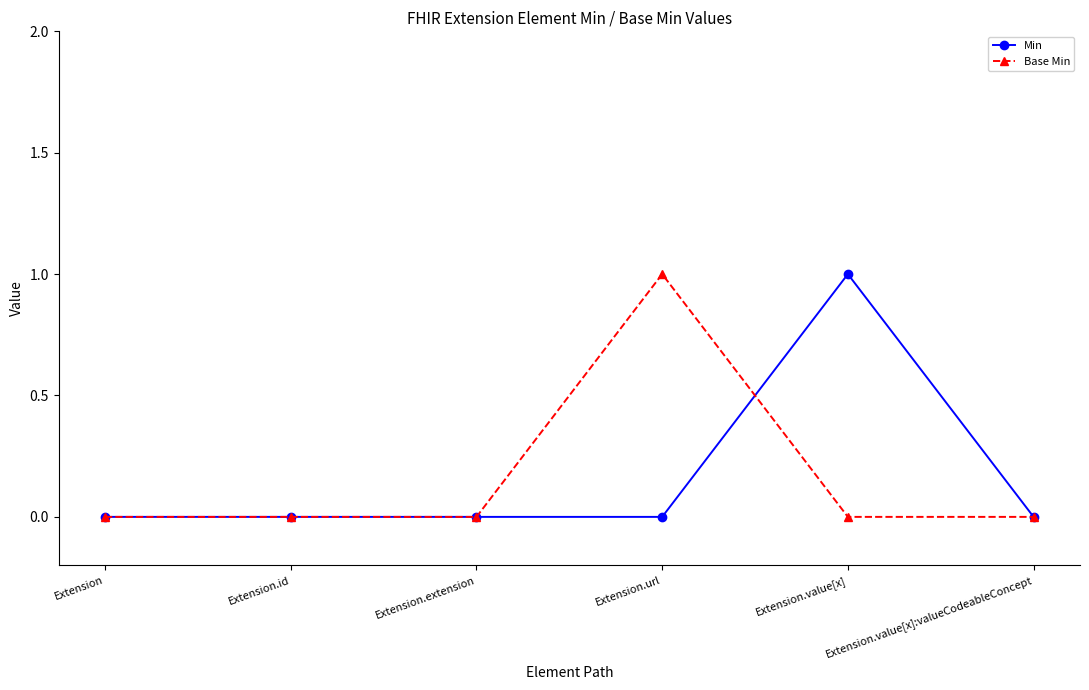

What is the label of the 1st point from the left?

Extension